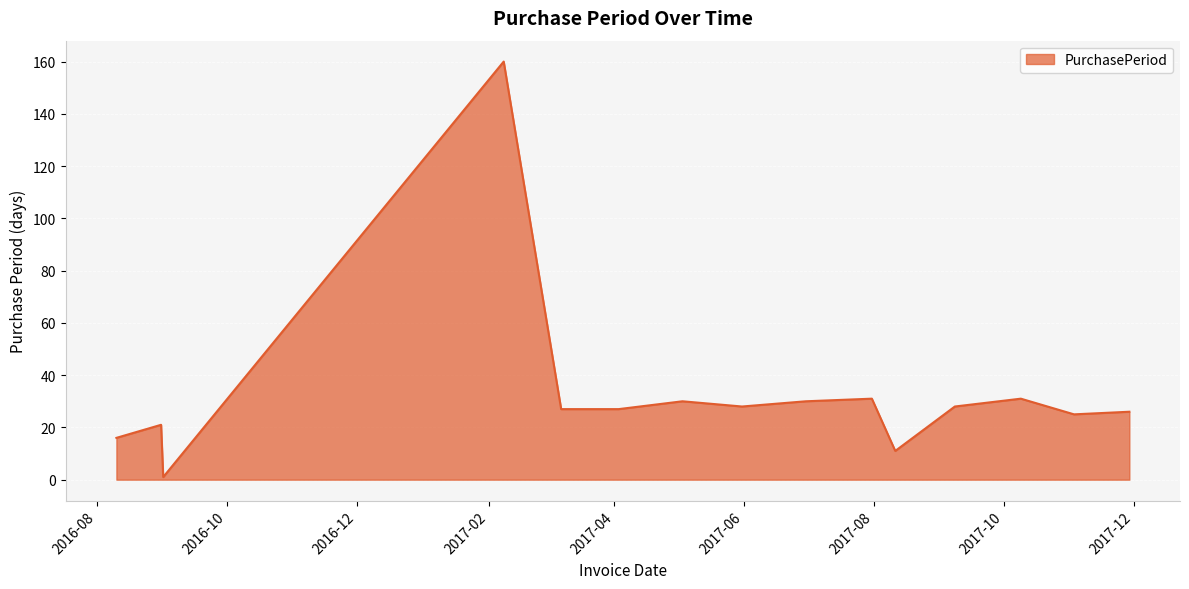

What is the difference between the maximum and minimum values?

159